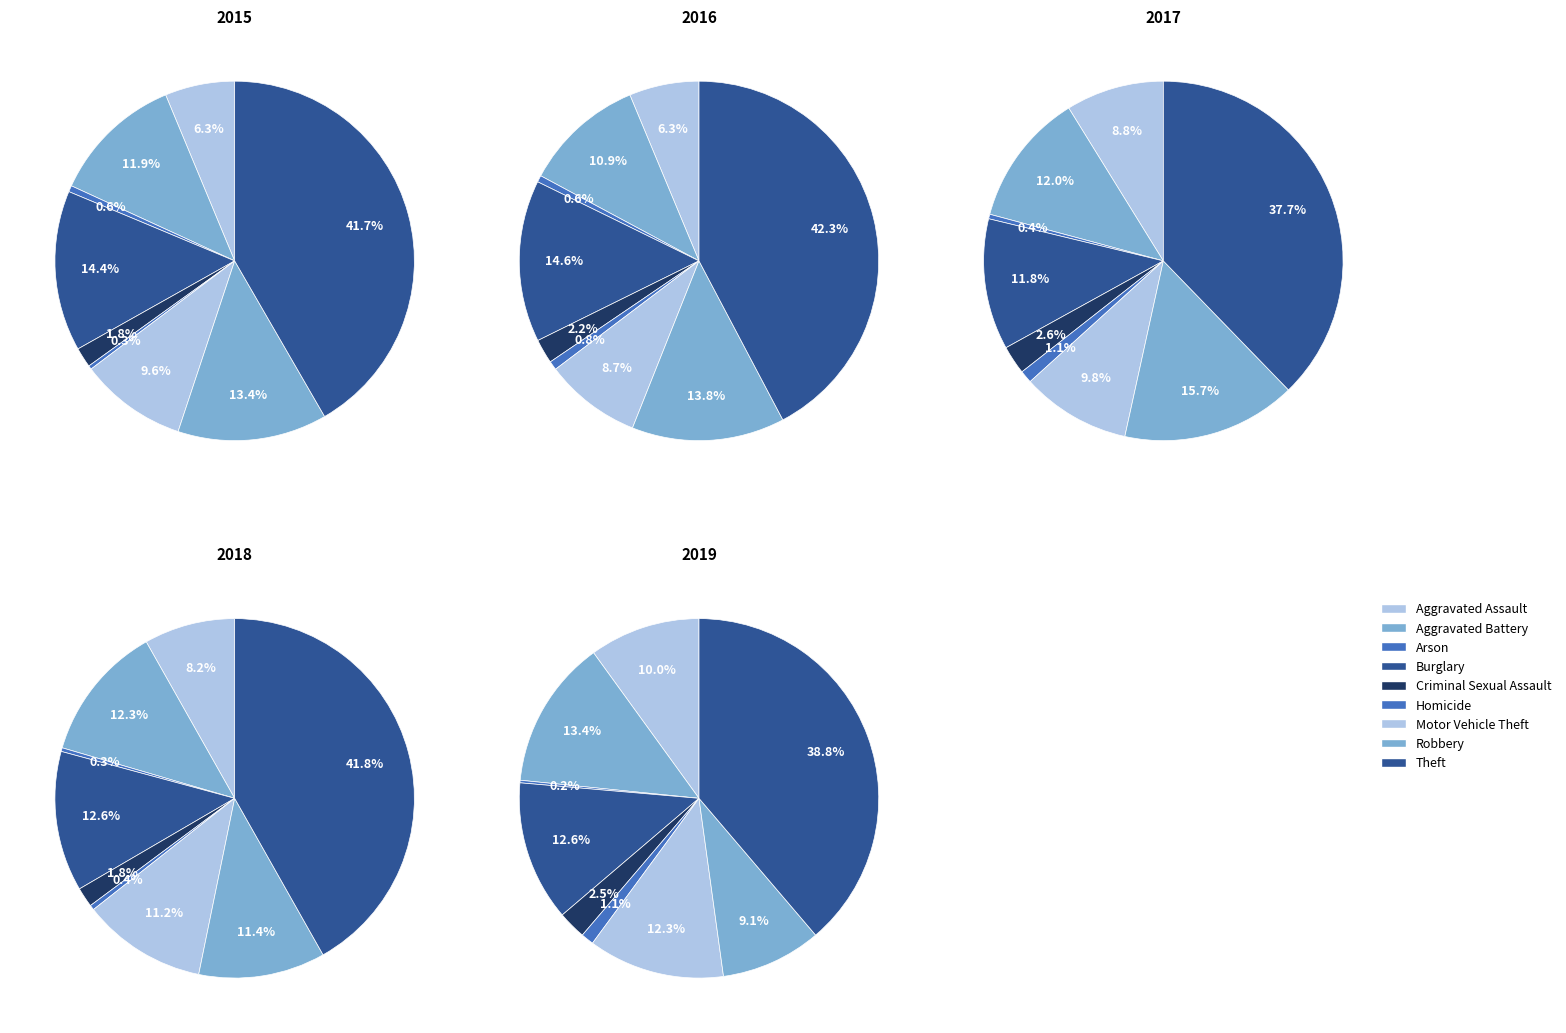

To the nearest percent, what is the difference between the largest and smallest slice percentages?

39%